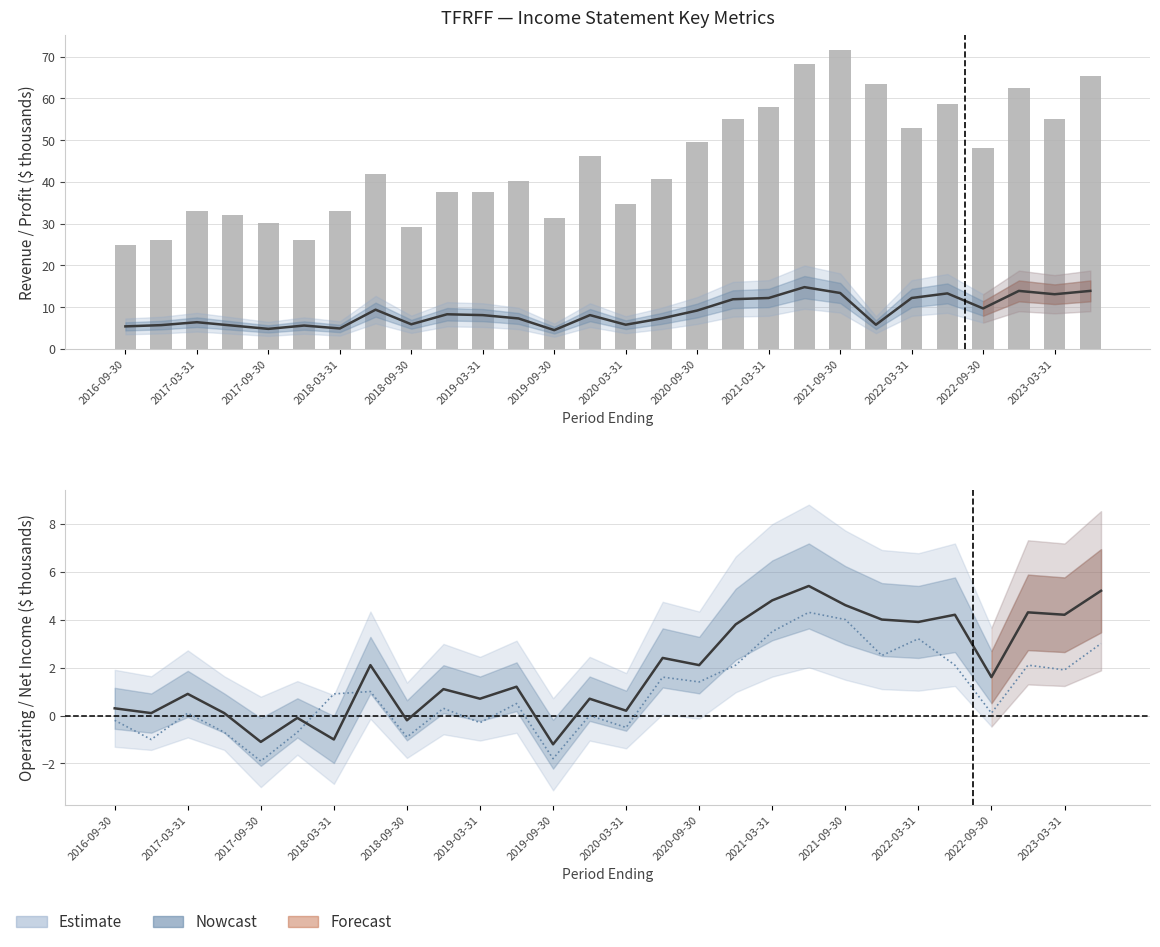

What is the value of the Operating Income or Loss bar at the 13th from the left?

-1.2